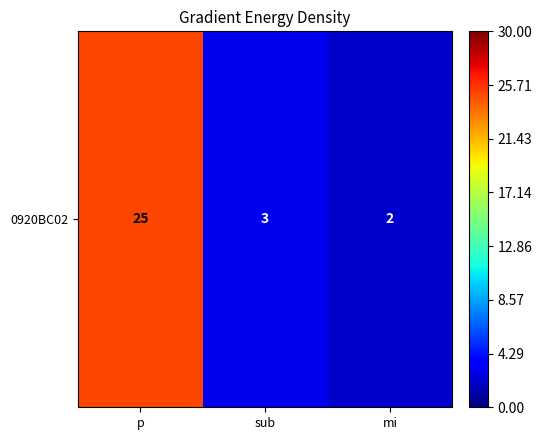

Reading left to right, list all the values displayed in this chart.

p=25	sub=3	mi=2